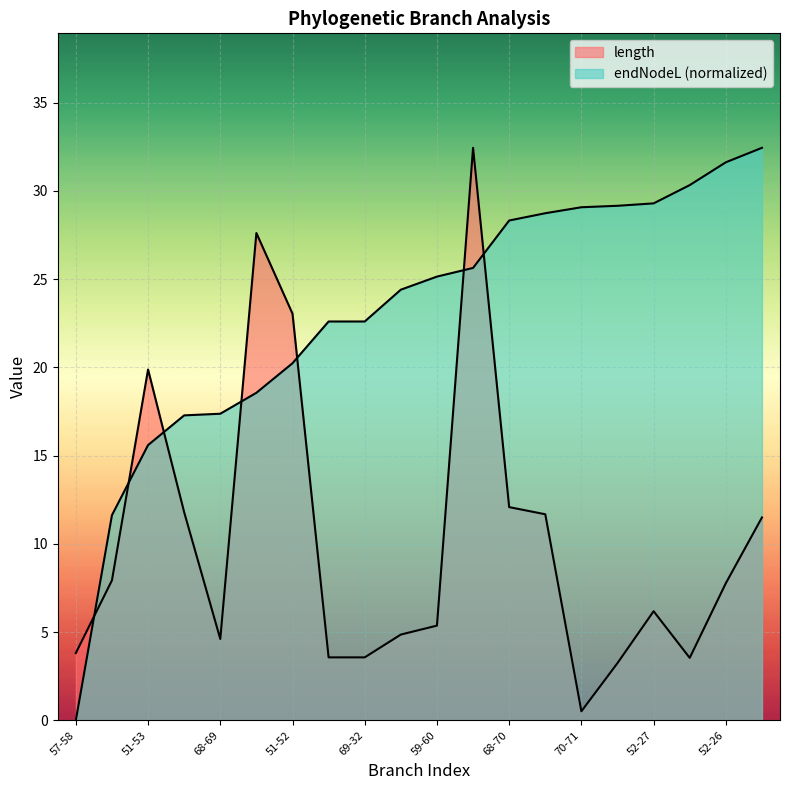

List the series in order of their overall mean, lowest first.

length, endNodeL